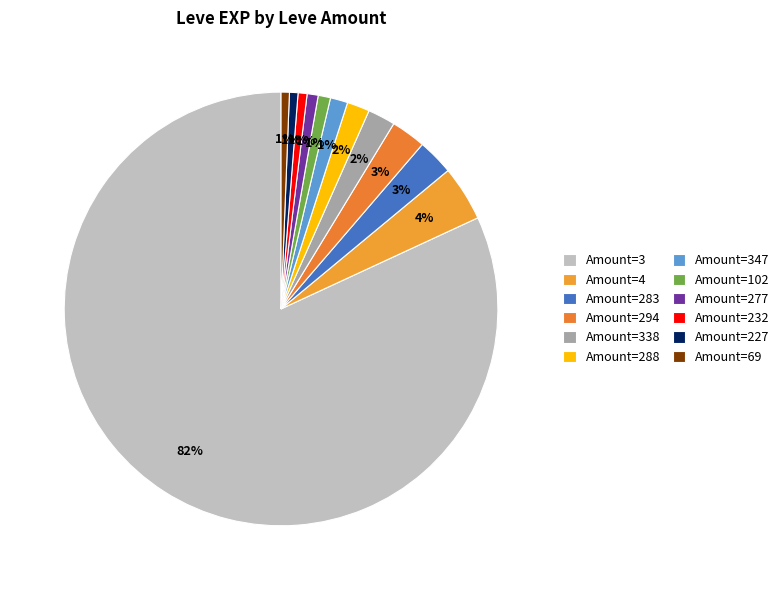

Is there a majority slice in this chart?

Yes